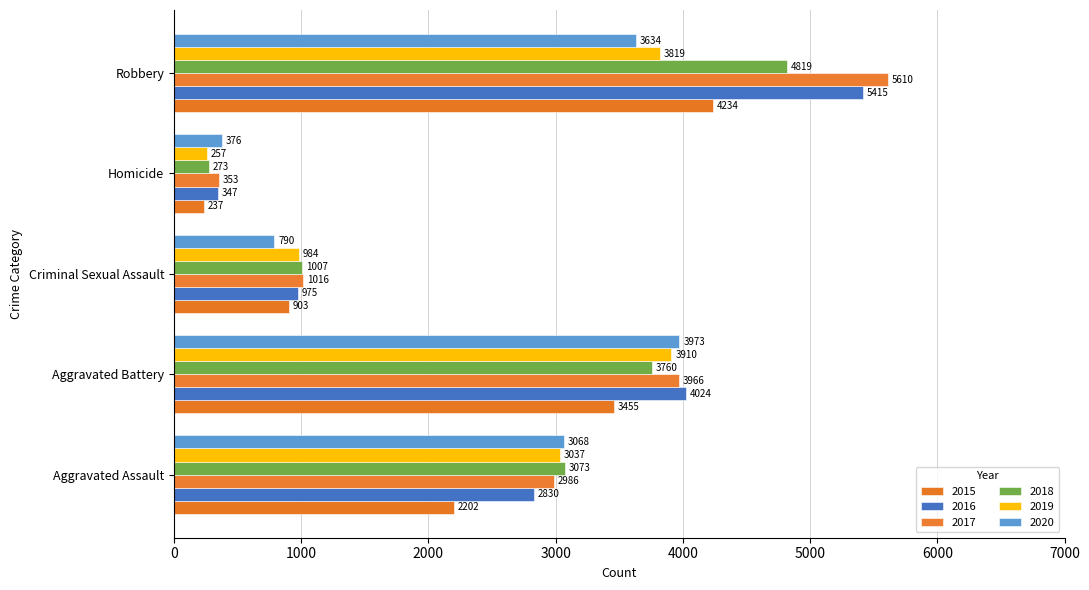

True or false: 2020 has a value of 5088 at Robbery.

False